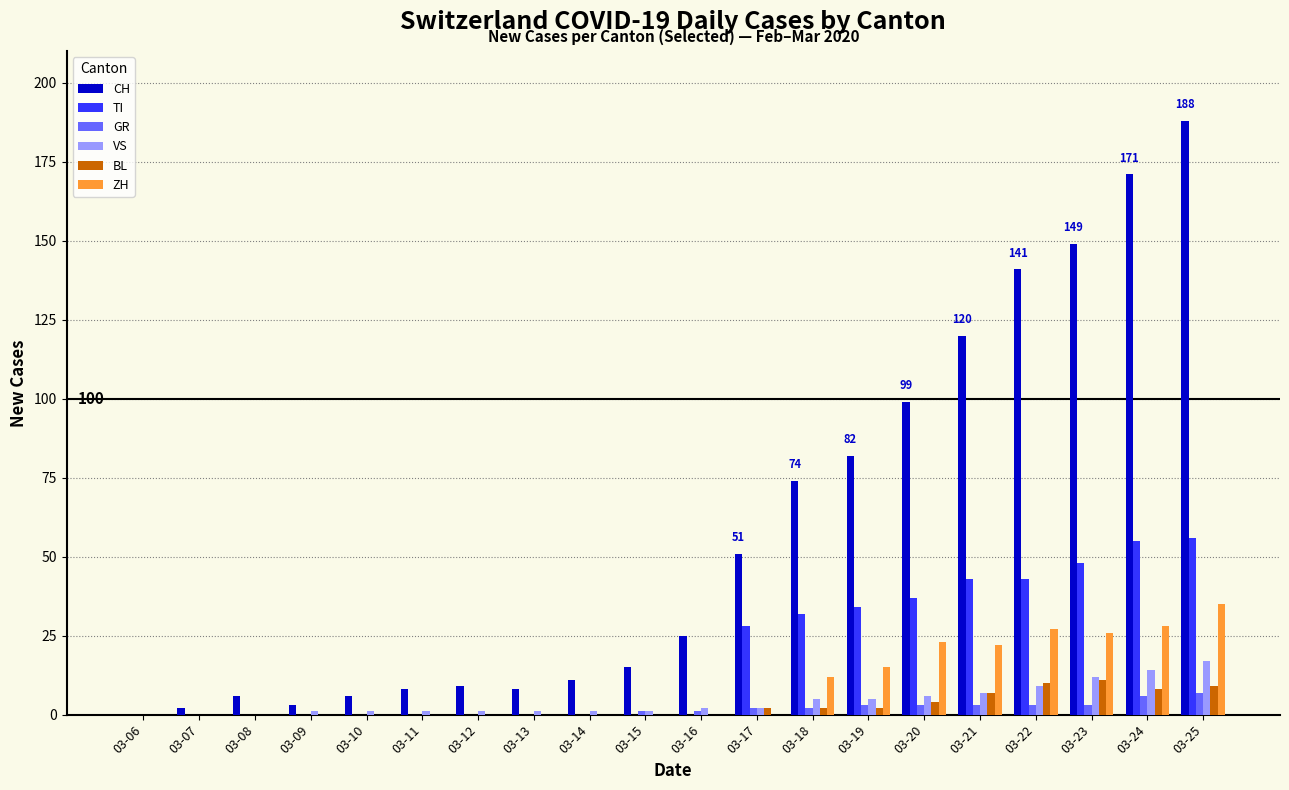

What is the sum of all BL values?

55